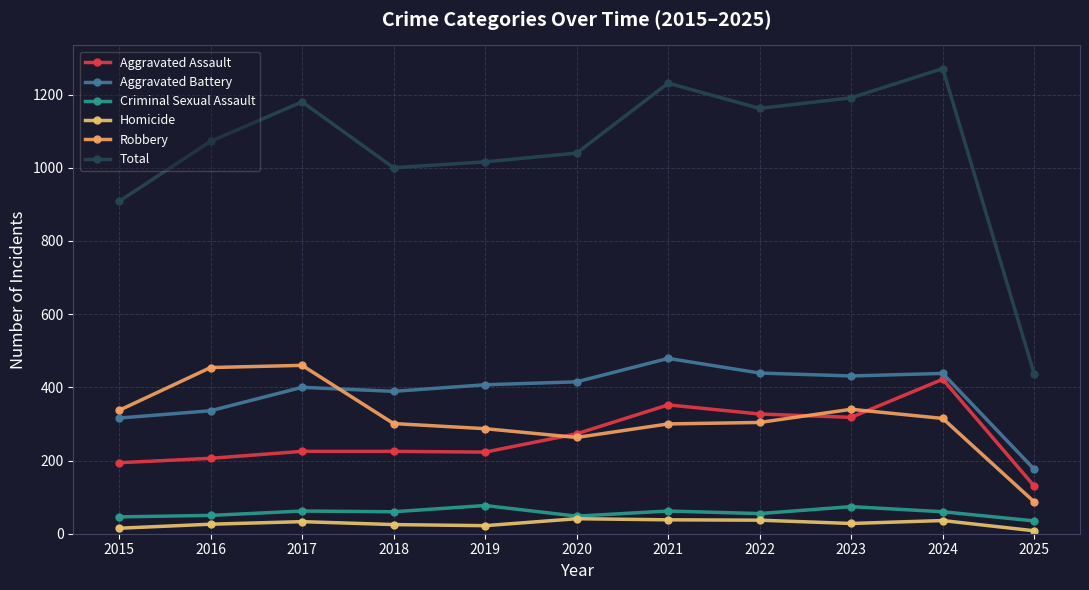

True or false: Aggravated Battery and Total intersect in this chart.

False